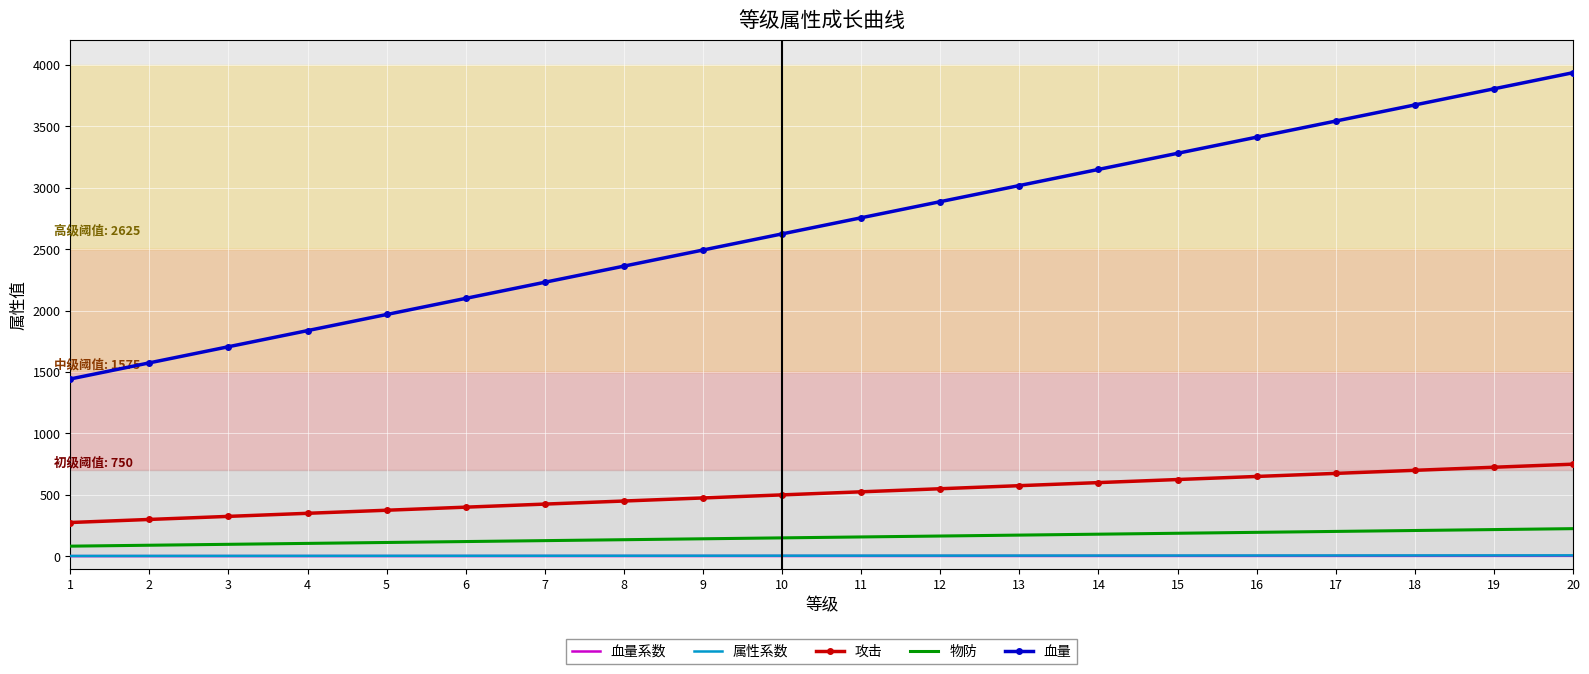

Is the value of 攻击 at 16 greater than the value of 物防 at 16?

Yes